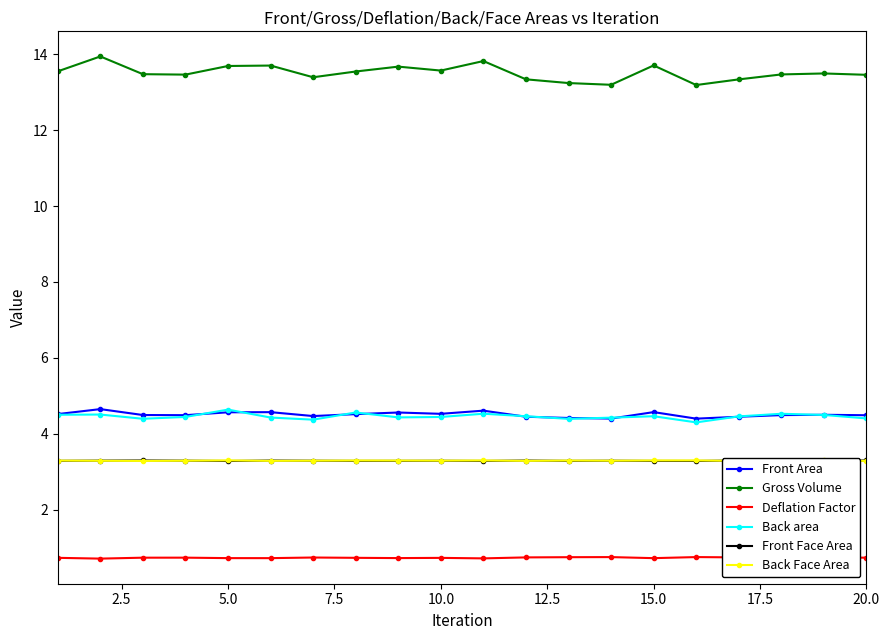

What is the maximum value for Front Area?

4.6